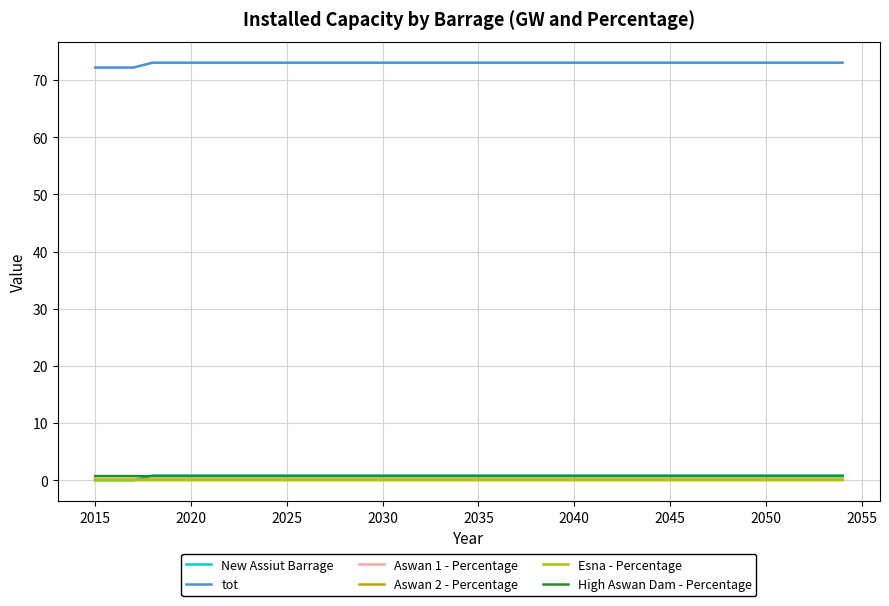

What is the maximum value shown in the chart?

73.0